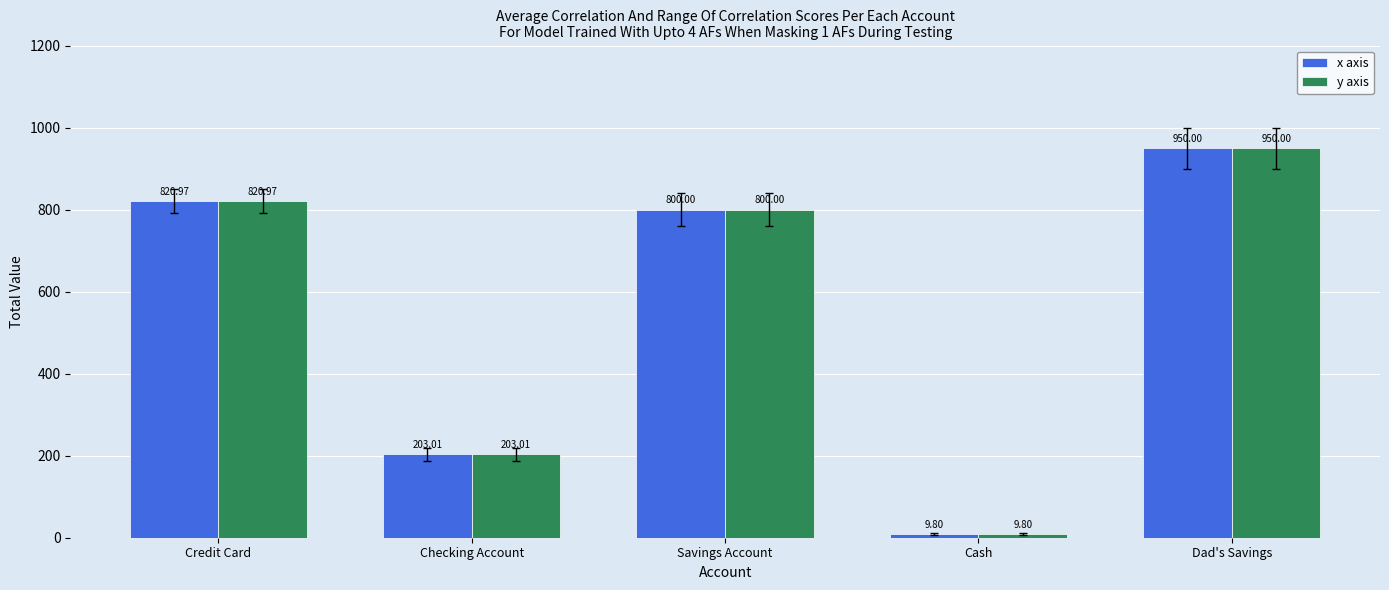

How many distinct data groups are displayed?

2